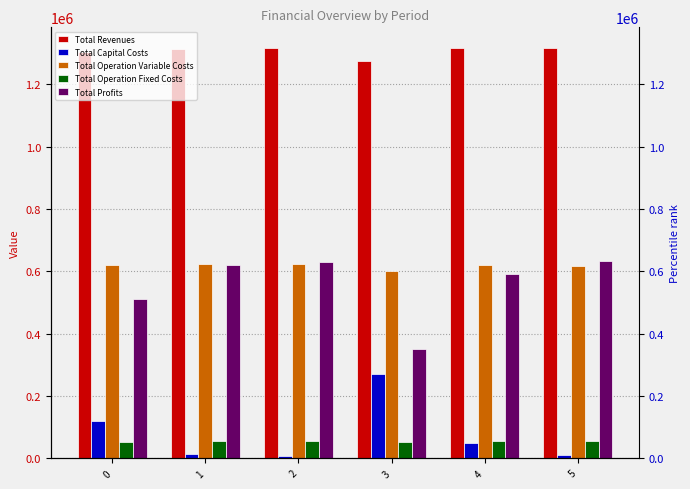

What is the value of the Total Profits bar at the 5th from the left?

592468.3